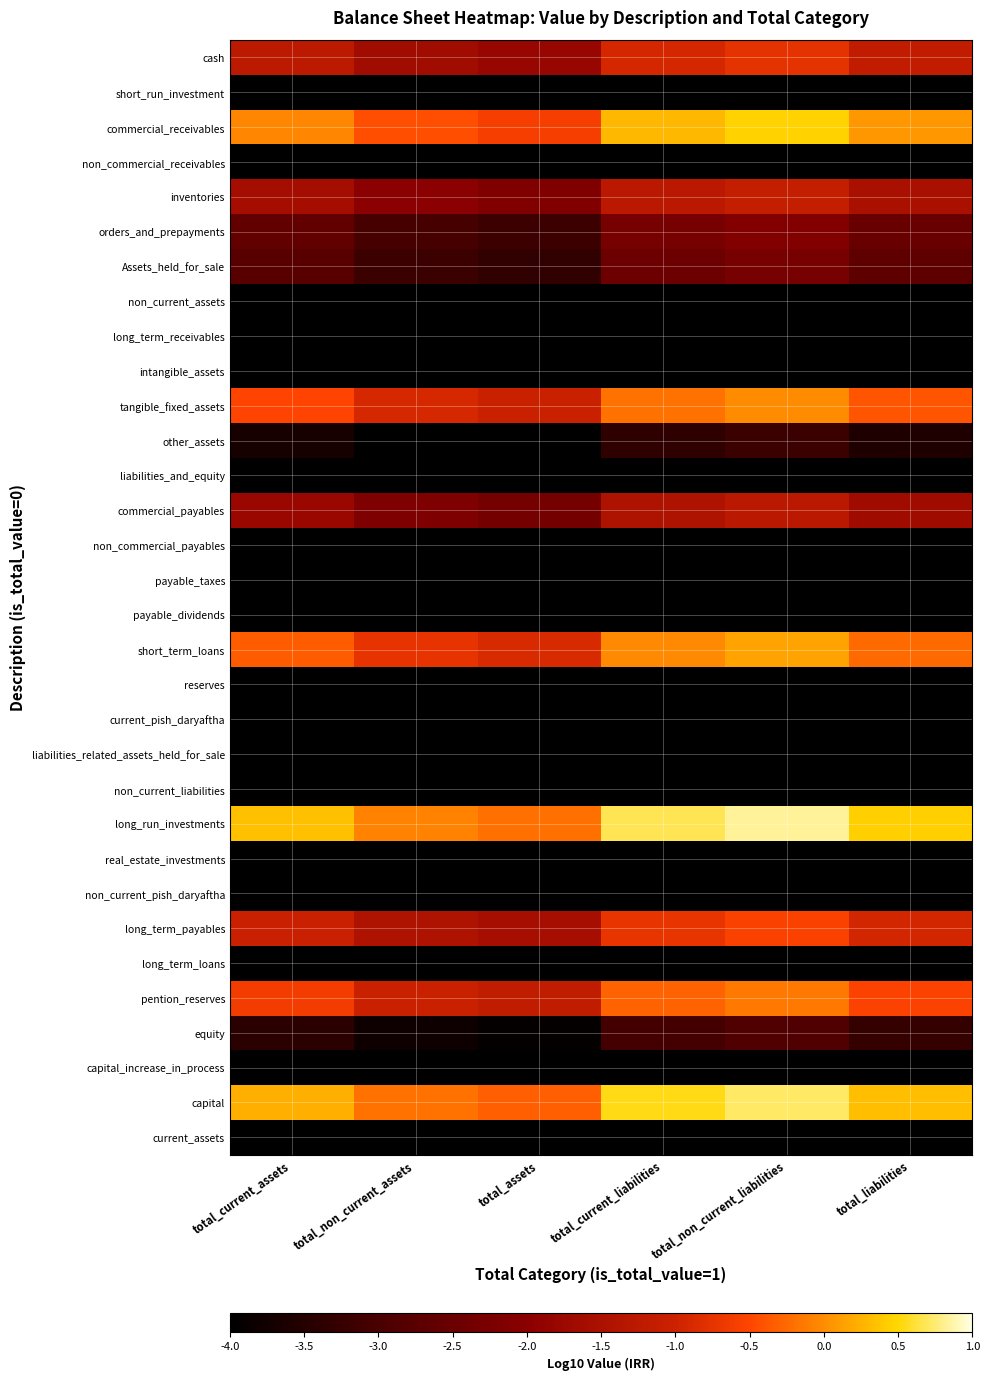

What is the greatest value displayed?

0.8